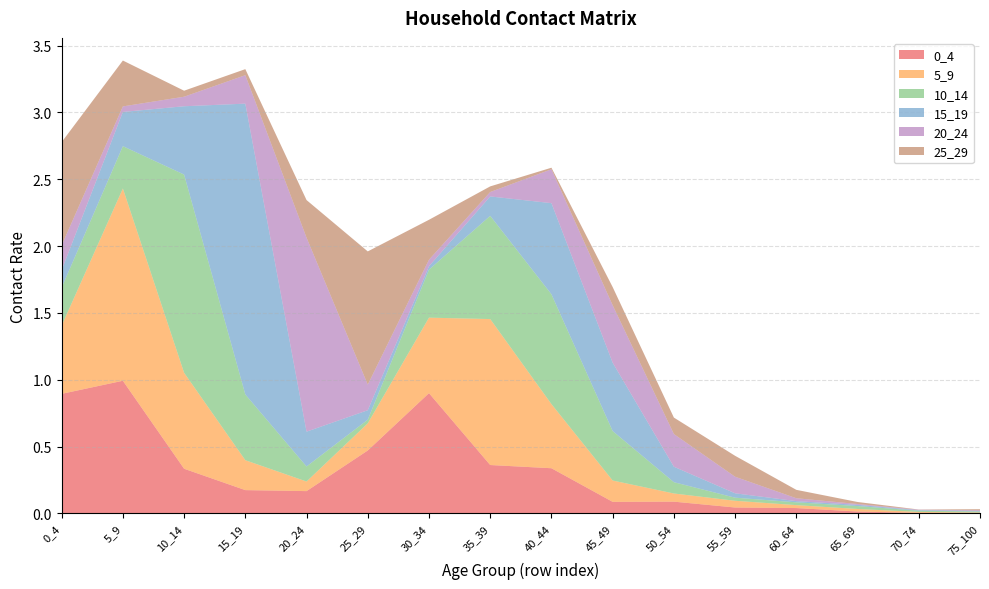

Reading left to right, what are all the values shown in this chart?

0_4: 0_4=0.9	5_9=1.0	10_14=0.3	15_19=0.2	20_24=0.2	25_29=0.5	30_34=0.9	35_39=0.4	40_44=0.3	45_49=0.1	50_54=0.1	55_59=0.0	60_64=0.0	65_69=0.0	70_74=0.0	75_100=0.0
5_9: 0_4=0.5	5_9=1.4	10_14=0.7	15_19=0.2	20_24=0.1	25_29=0.2	30_34=0.6	35_39=1.1	40_44=0.5	45_49=0.2	50_54=0.1	55_59=0.1	60_64=0.0	65_69=0.0	70_74=0.0	75_100=0.0
10_14: 0_4=0.3	5_9=0.3	10_14=1.5	15_19=0.5	20_24=0.1	25_29=0.0	30_34=0.4	35_39=0.8	40_44=0.8	45_49=0.4	50_54=0.1	55_59=0.0	60_64=0.0	65_69=0.0	70_74=0.0	75_100=0.0
15_19: 0_4=0.1	5_9=0.3	10_14=0.5	15_19=2.2	20_24=0.3	25_29=0.1	30_34=0.0	35_39=0.1	40_44=0.7	45_49=0.5	50_54=0.1	55_59=0.0	60_64=0.0	65_69=0.0	70_74=0.0	75_100=0.0
20_24: 0_4=0.2	5_9=0.0	10_14=0.1	15_19=0.2	20_24=1.5	25_29=0.2	30_34=0.0	35_39=0.0	40_44=0.3	45_49=0.4	50_54=0.2	55_59=0.1	60_64=0.0	65_69=0.0	70_74=0.0	75_100=0.0
25_29: 0_4=0.8	5_9=0.3	10_14=0.0	15_19=0.0	20_24=0.3	25_29=1.0	30_34=0.3	35_39=0.0	40_44=0.0	45_49=0.1	50_54=0.1	55_59=0.2	60_64=0.1	65_69=0.0	70_74=0.0	75_100=0.0